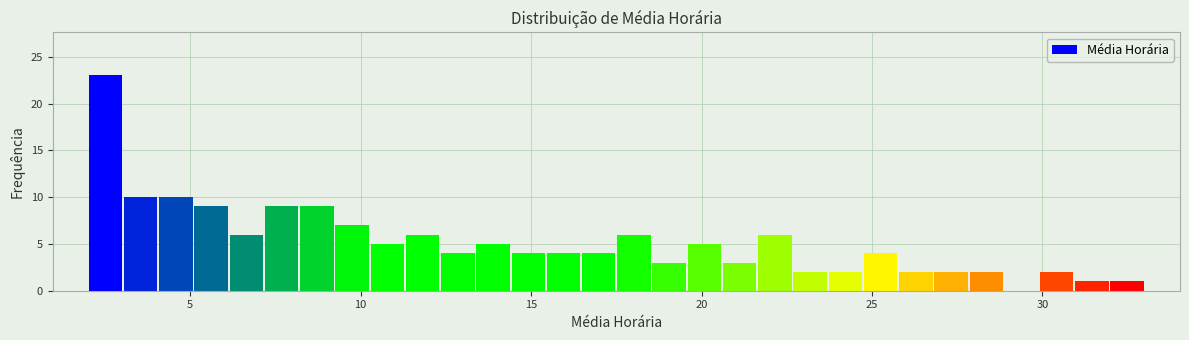

Around what value on the x-axis is the tallest bar? Give the approximate position of its centre, as read against the axis.

2.5